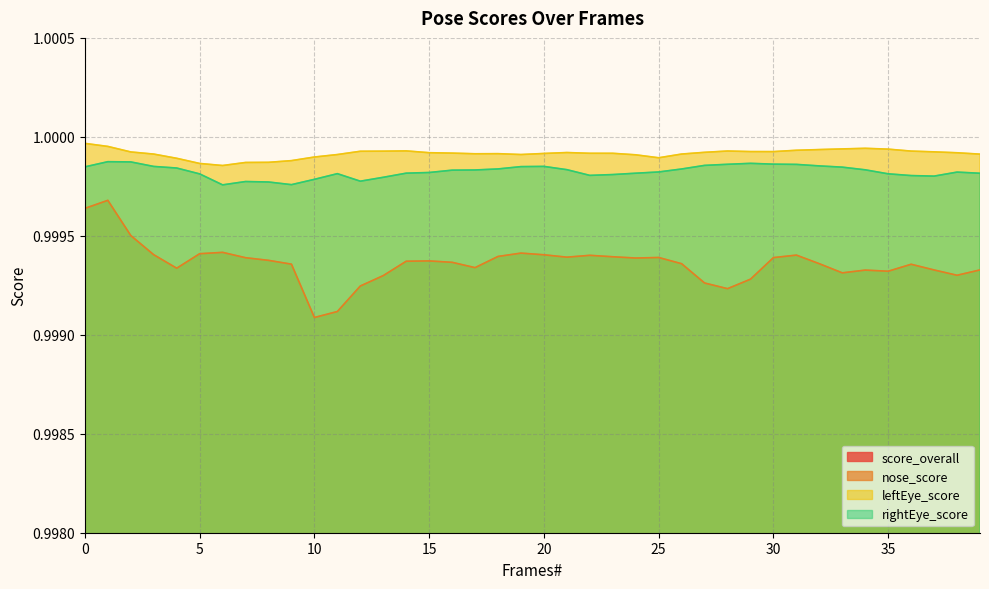

True or false: nose_score and rightEye_score cross at least once.

False